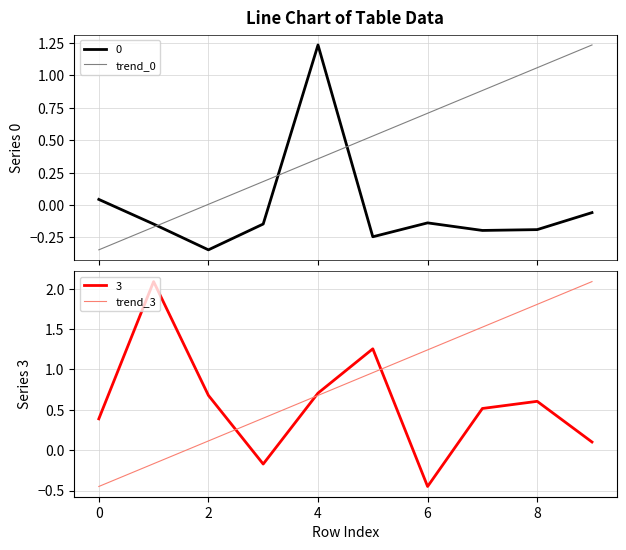

True or false: 3 has a value of 0.4 at 0.

True